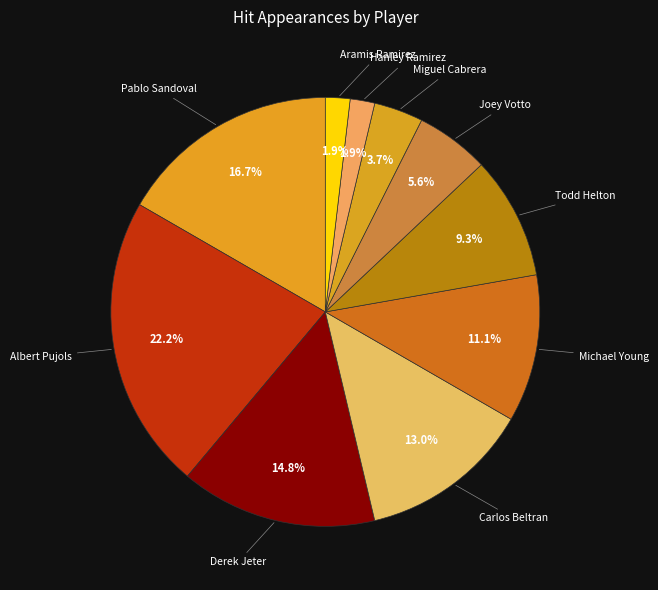

Combined, do Hanley Ramirez and Miguel Cabrera account for over 50%?

No